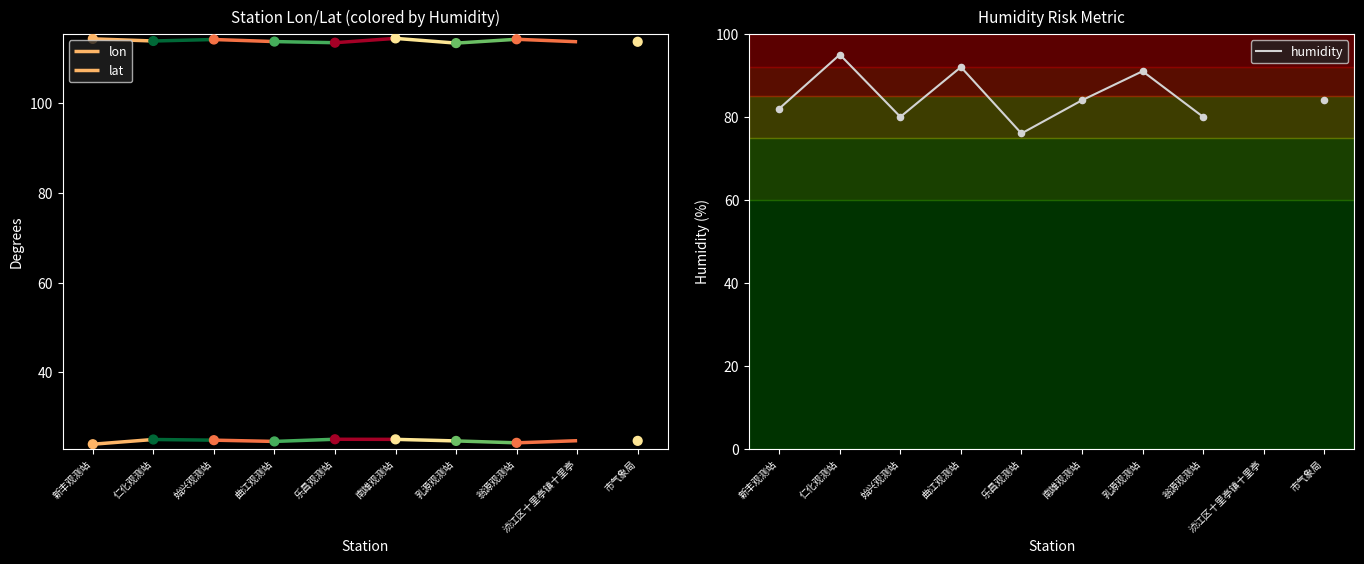

What is the change in value from 曲江观测站 to 翁源观测站?

-12.0